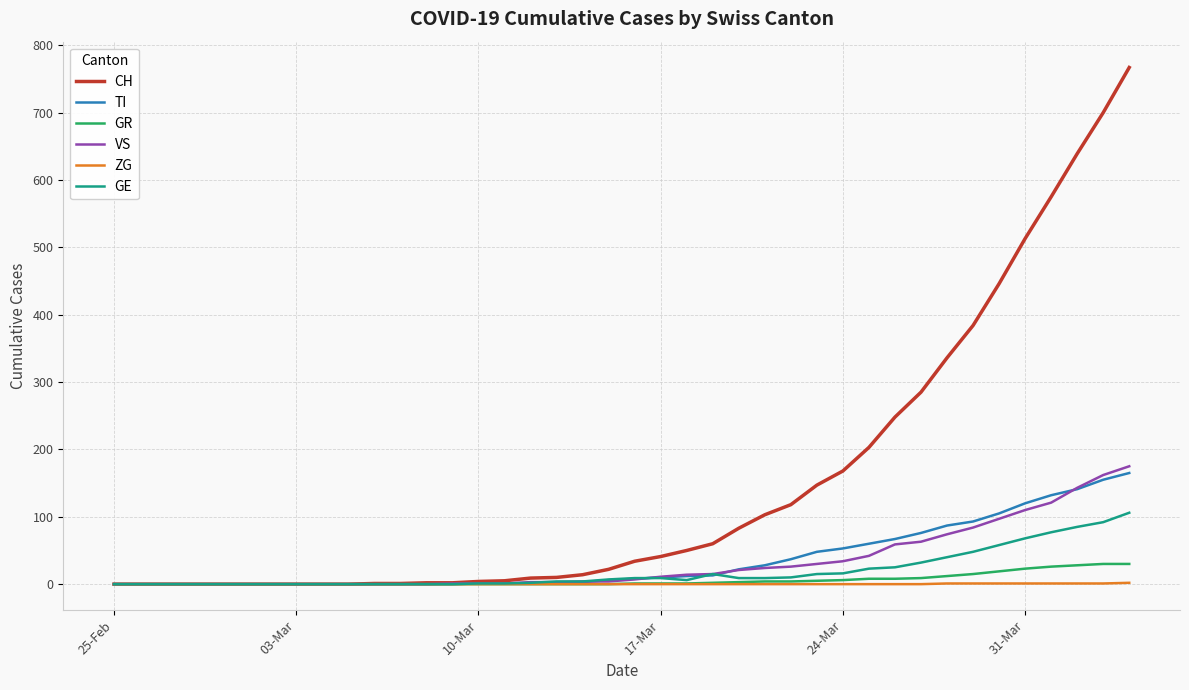

Which series has the largest total across all categories?

CH